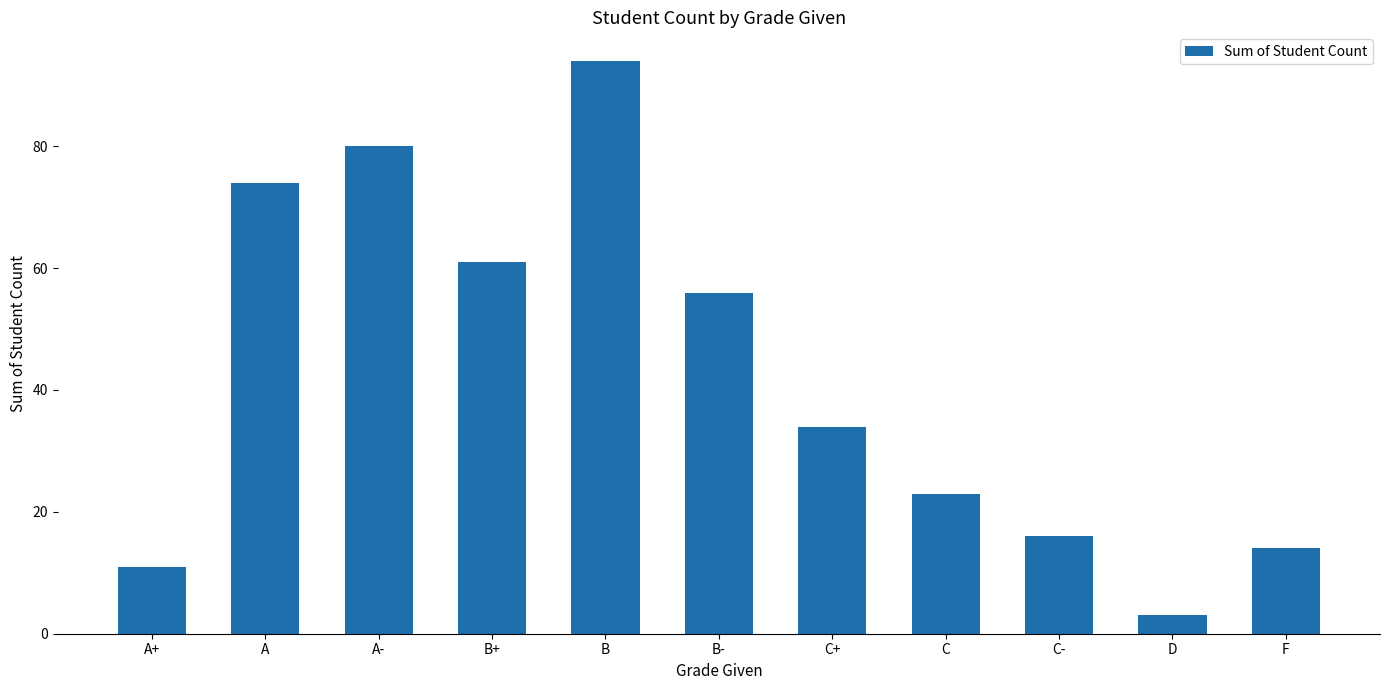

True or false: the data shows 77 at B-.

False